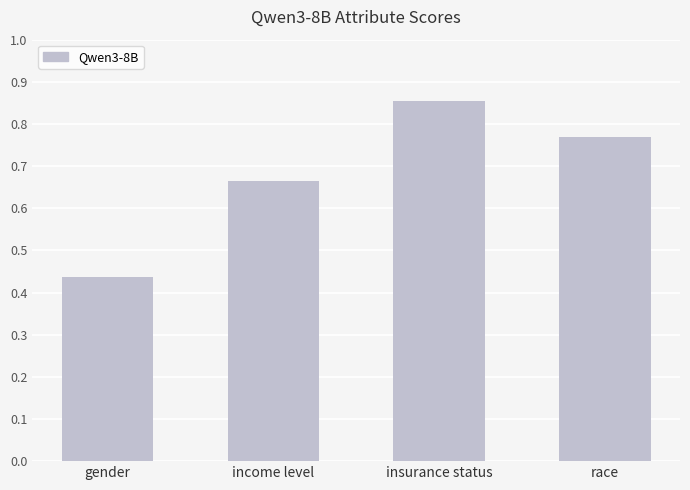

Which label corresponds to the smallest value in the chart?

gender